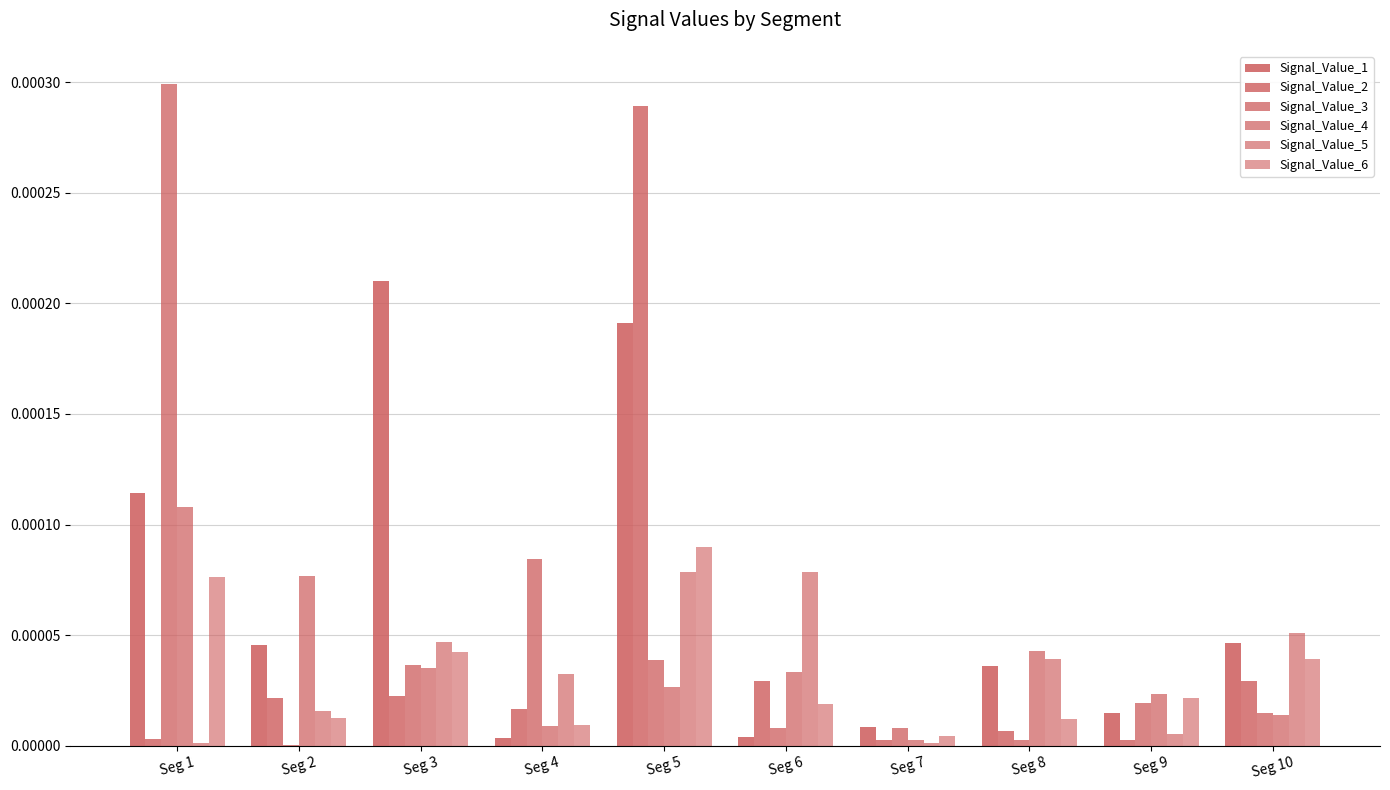

True or false: Signal_Value_5 has a value of 0.0 at Seg 8.

True